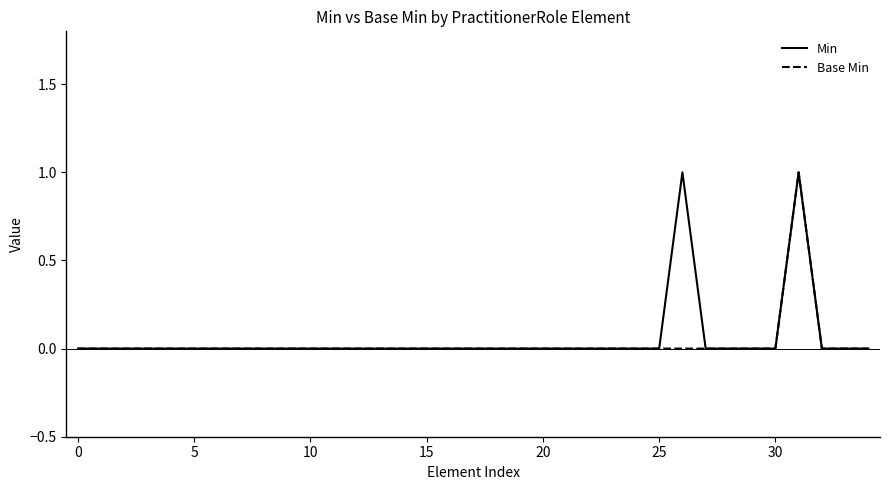

Which series has the widest spread of values?

Min